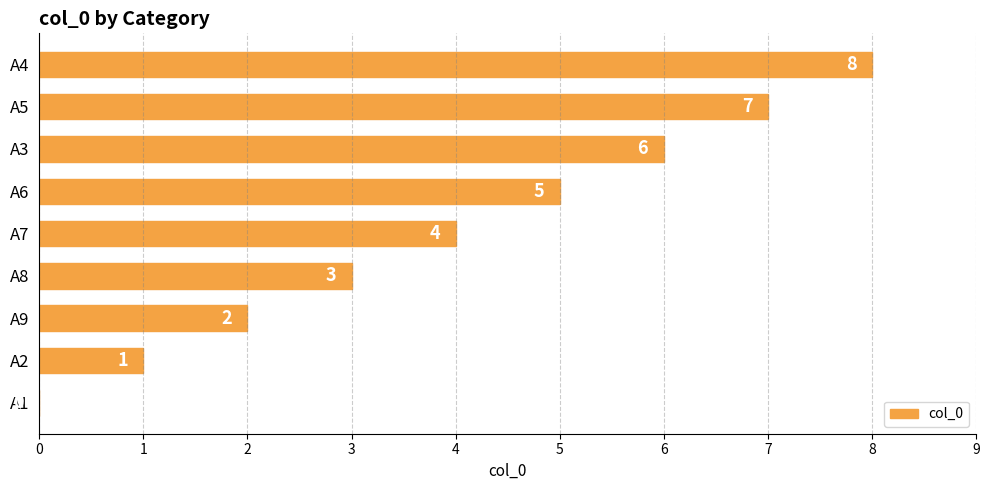

Are the bars horizontal?

Yes